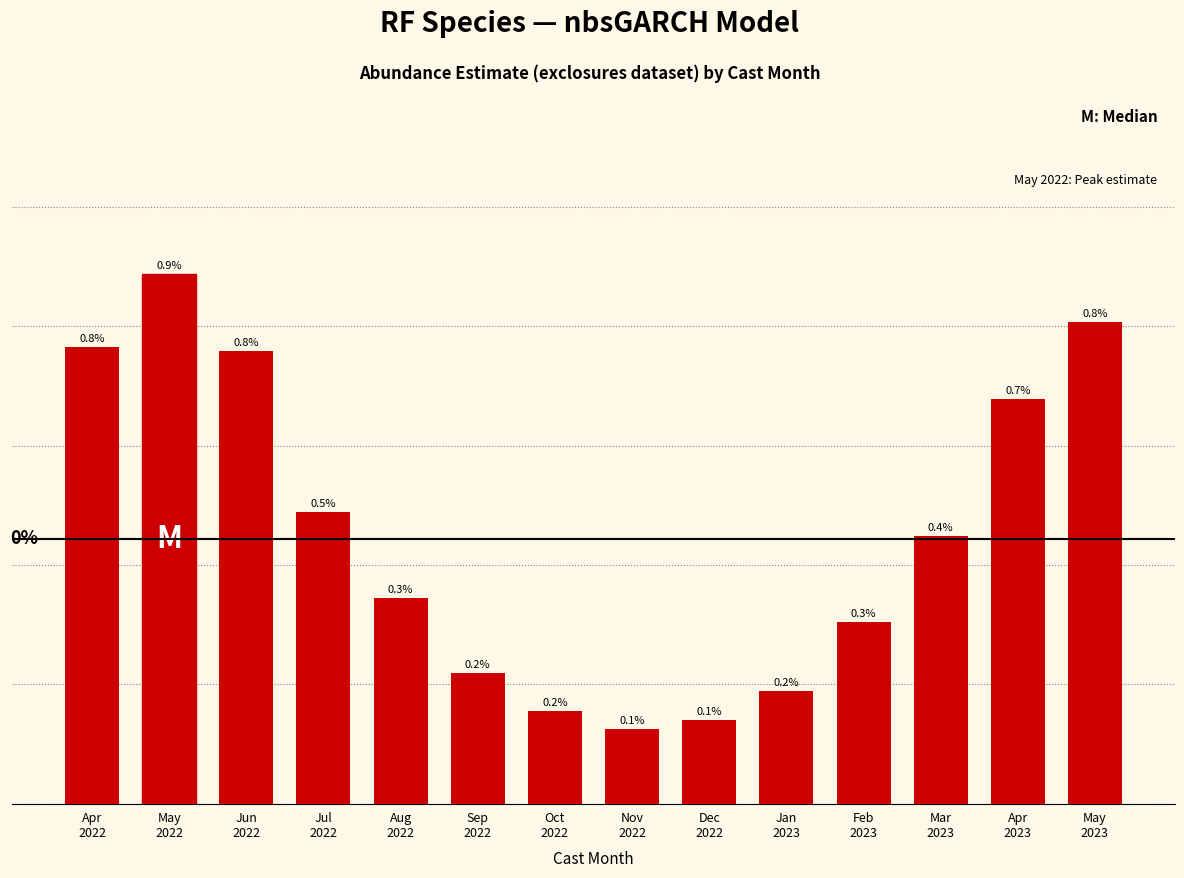

At which category does the chart reach its peak across all series?

May
2022